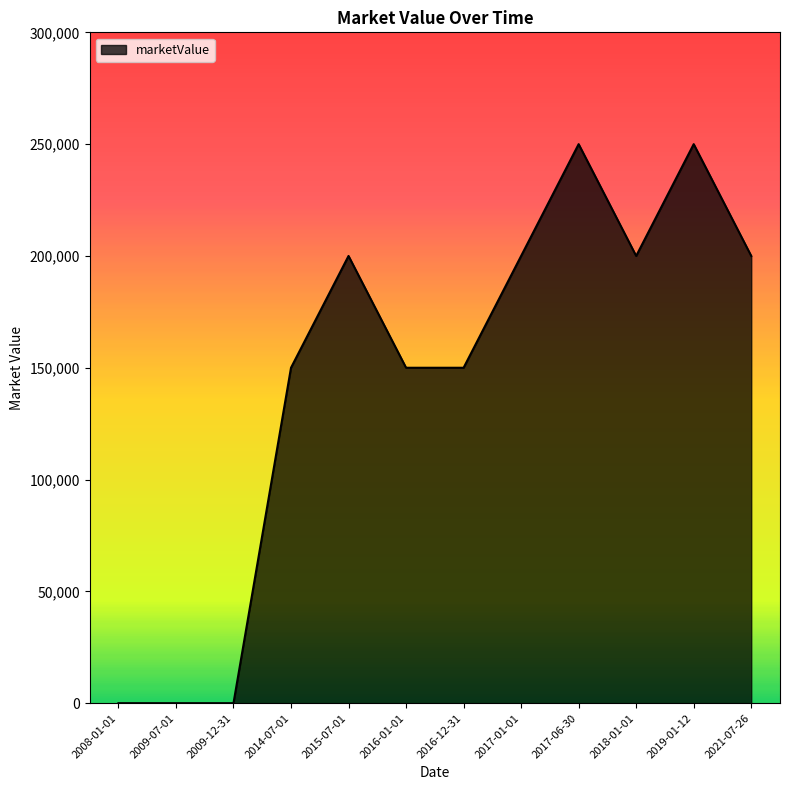

Does the chart display data point markers on the line(s)?

No